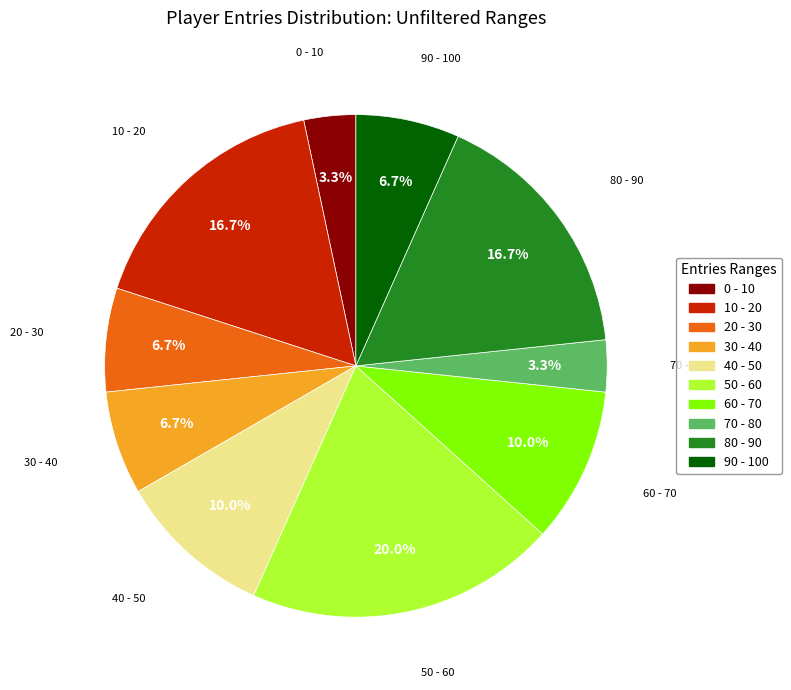

Does 50 - 60 account for over 50% of the chart?

No